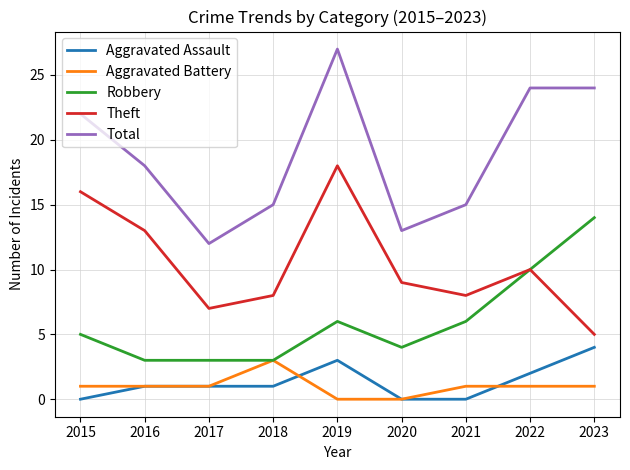

True or false: Aggravated Battery and Theft cross at least once.

False